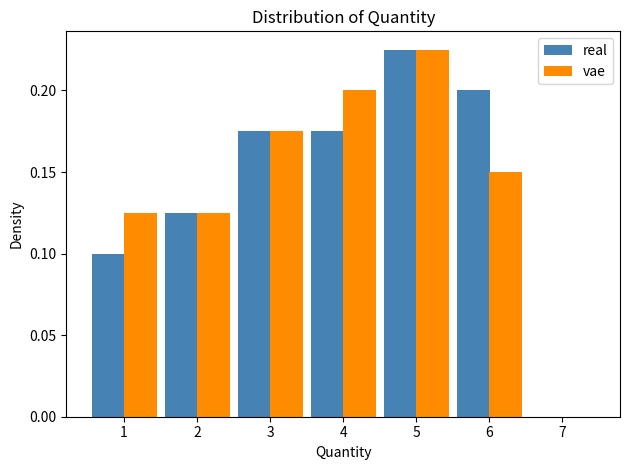

Reading left to right, list every range on the x-axis with the height of the bar of each series over it. The values are not printed on the chart, so give them approximately, as read against the axis.

0.5 to 1.5: real=0.100	vae=0.125
1.5 to 2.5: real=0.125	vae=0.125
2.5 to 3.5: real=0.175	vae=0.175
3.5 to 4.5: real=0.175	vae=0.200
4.5 to 5.5: real=0.225	vae=0.225
5.5 to 6.5: real=0.200	vae=0.150
6.5 to 7.5: real=0	vae=0